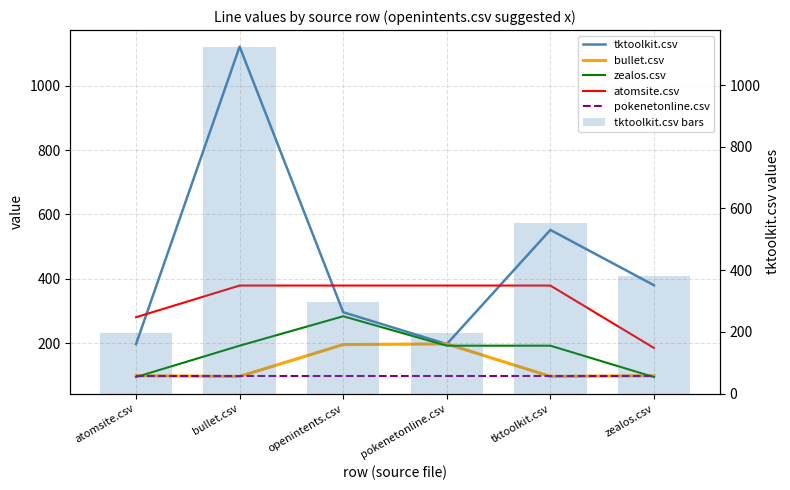

What is the sum of the tktoolkit.csv bars values at openintents.csv and zealos.csv?

676.0